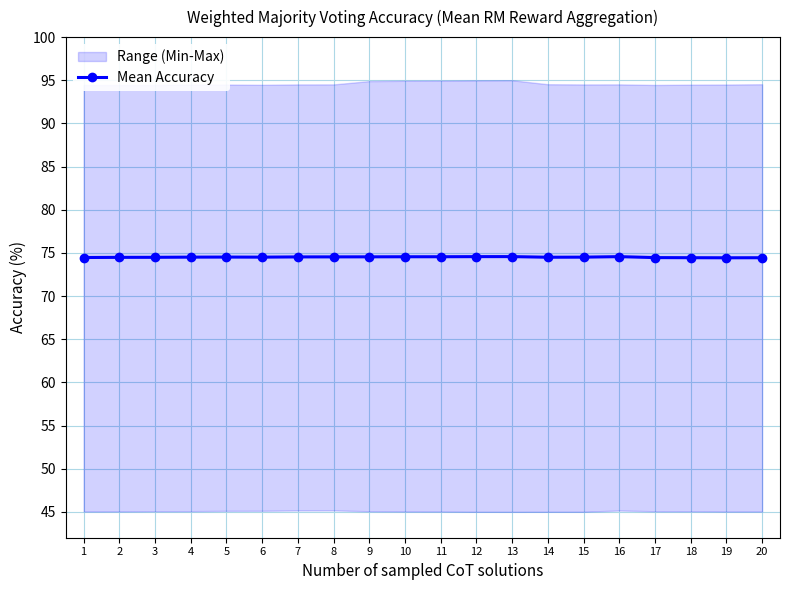

How many points are lower than both their immediate neighbors (excluding endpoints)?

3